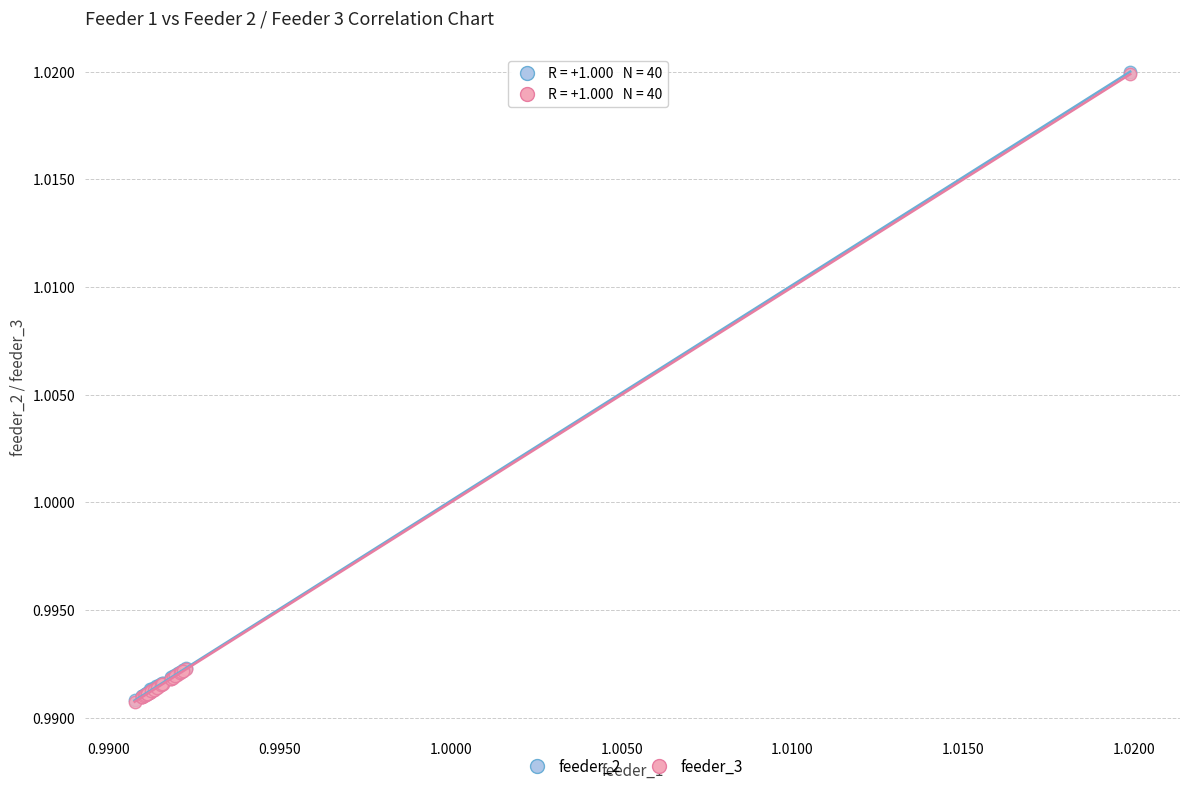

What are all the series names shown in the legend?

feeder_2, feeder_3